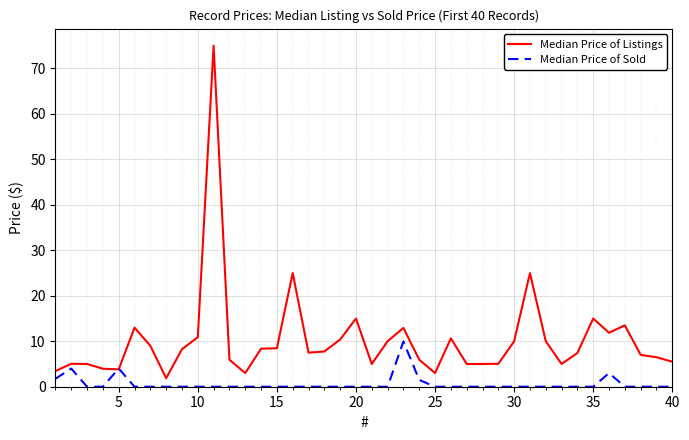

Which series has the largest total across all categories?

Median Price of Listings